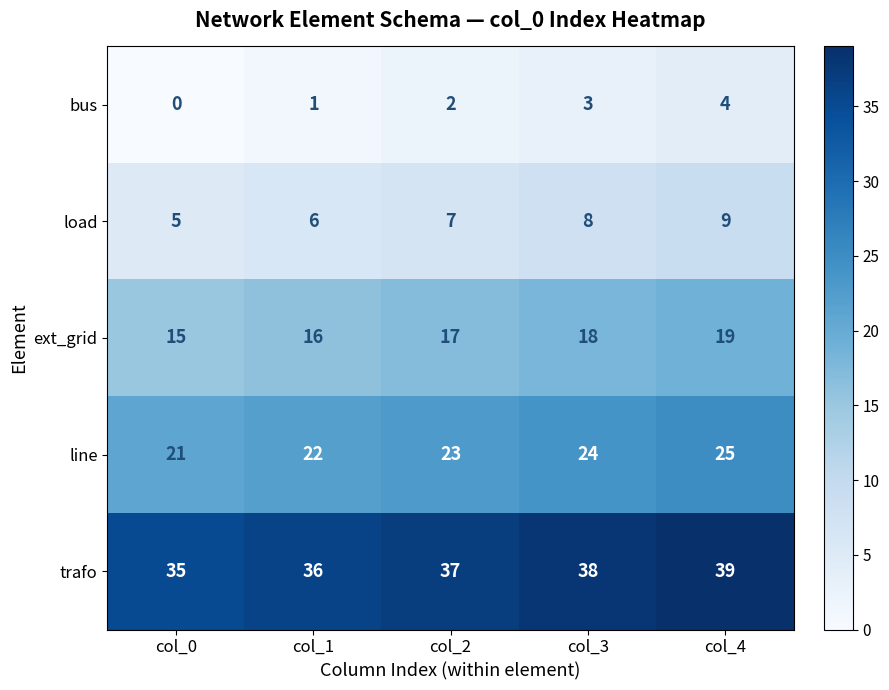

At which category does the chart reach its peak across all series?

col_4